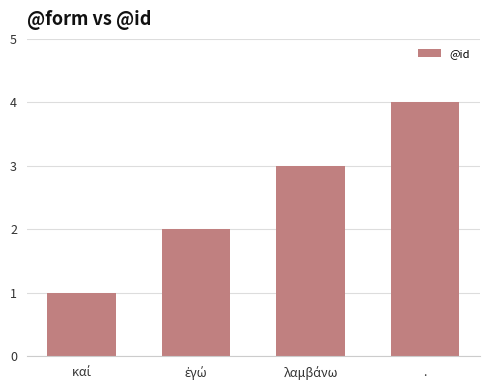

What is the value of the 3rd bar from the left?

3